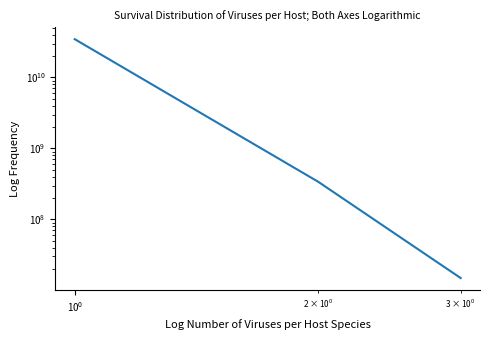

What is the sum of all values?

35020904017.1